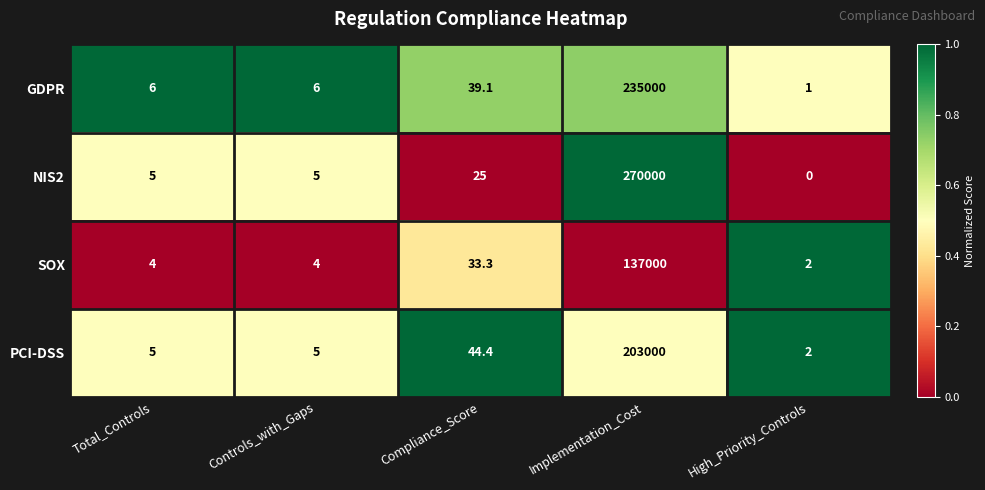

What is the spread (max minus min) of values at High_Priority_Controls?

2.0